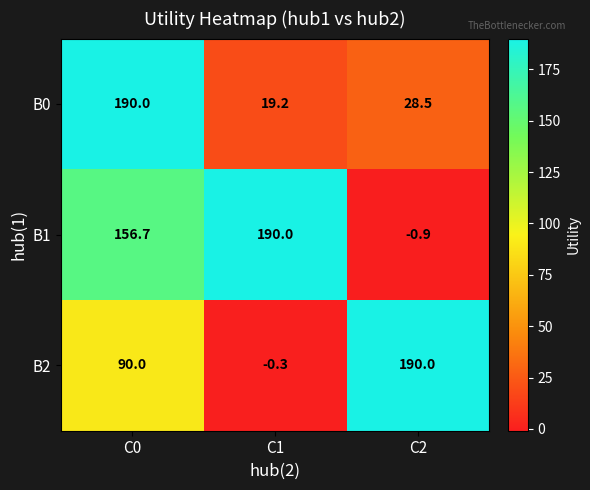

List the series in order of their overall mean, lowest first.

B0, B2, B1